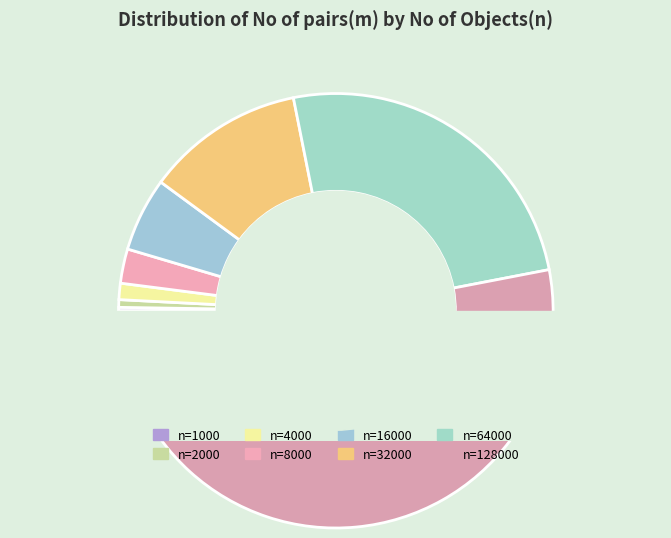

To the nearest percent, what is the difference between the largest and smallest slice percentages?

53%